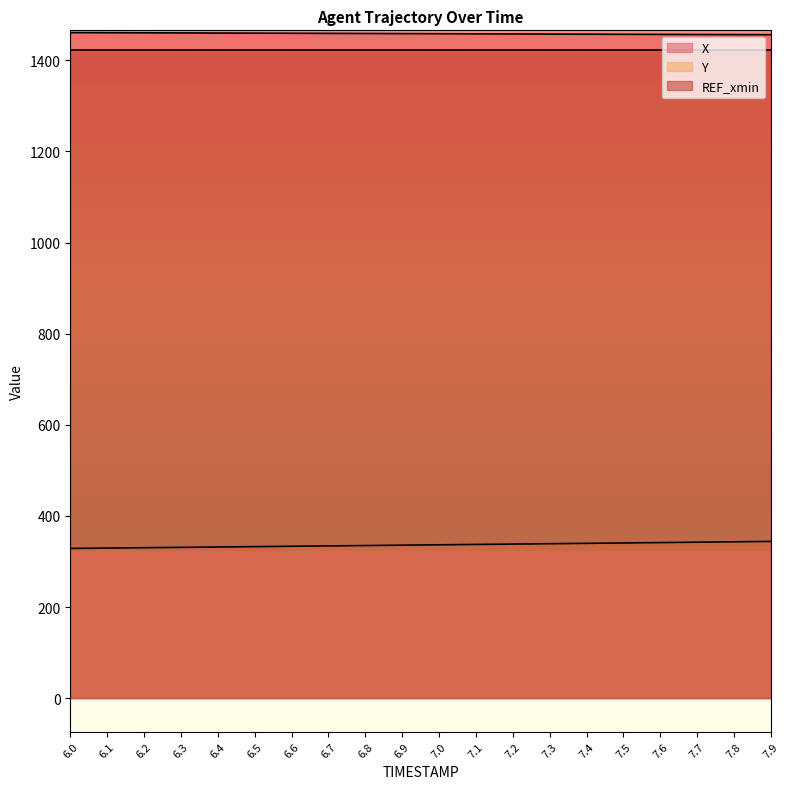

True or false: Y and X intersect in this chart.

False